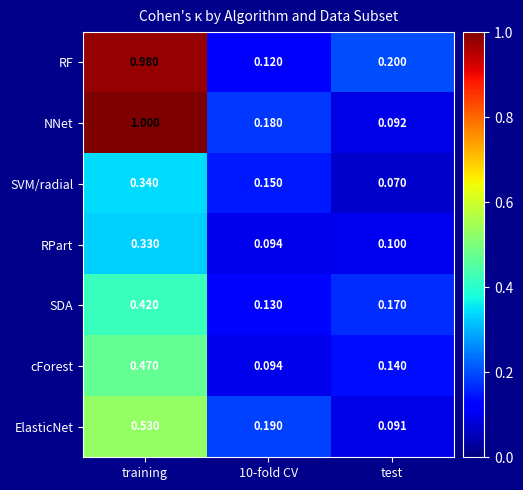

Which category has the lowest value across all series?

test